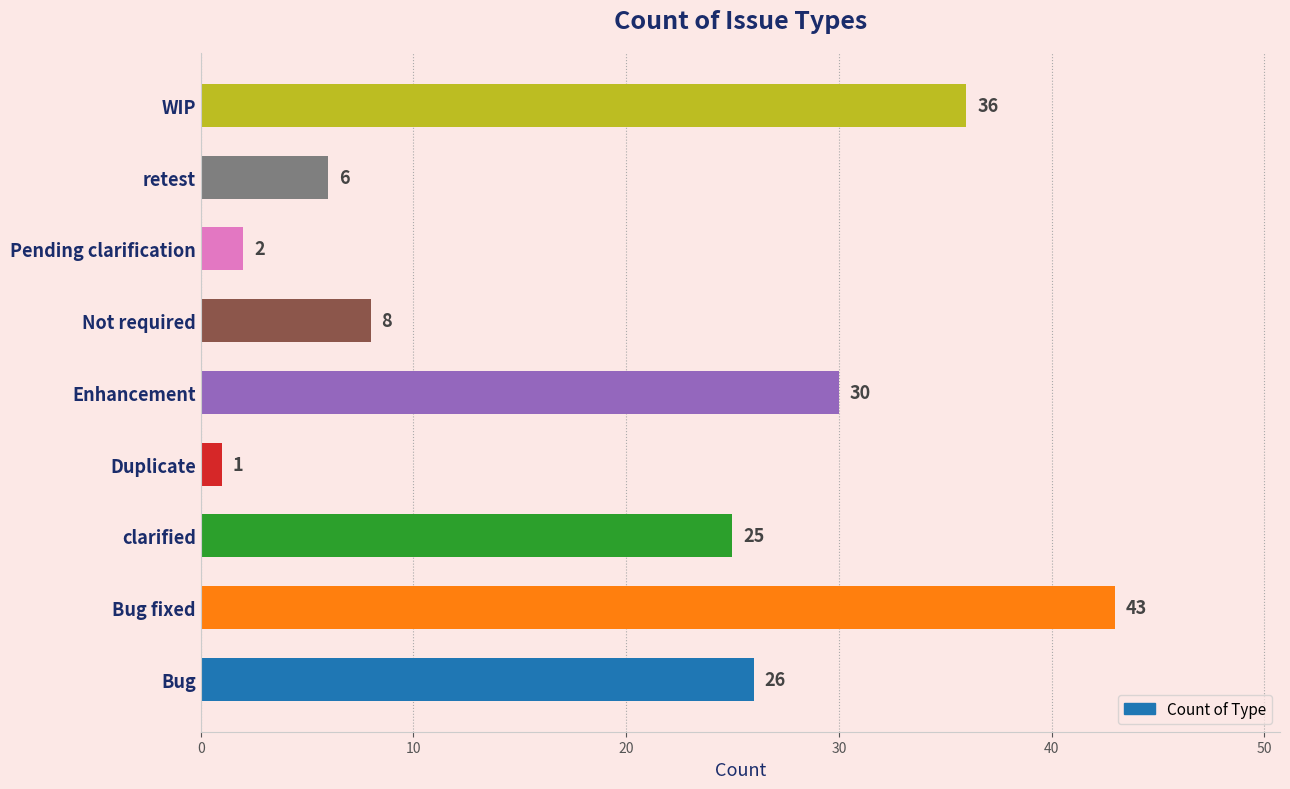

Which category has the lowest value across all series?

Duplicate